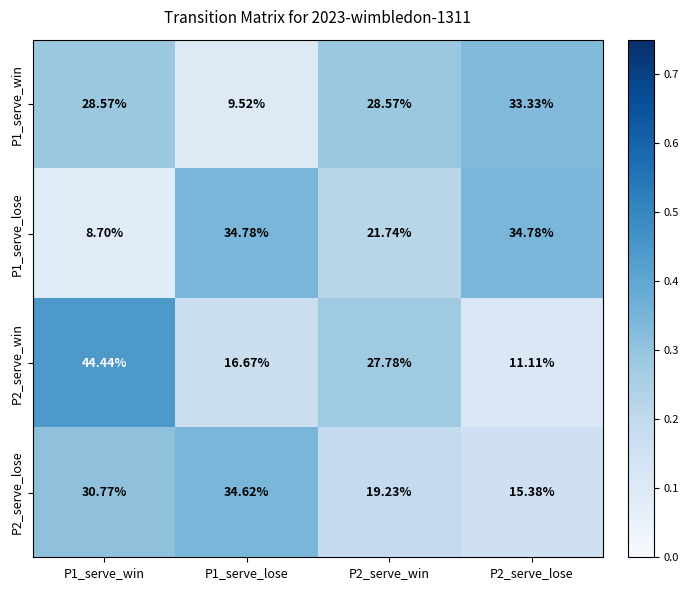

At P2_serve_win, list the series in order from largest to smallest.

P1_serve_win, P2_serve_win, P1_serve_lose, P2_serve_lose